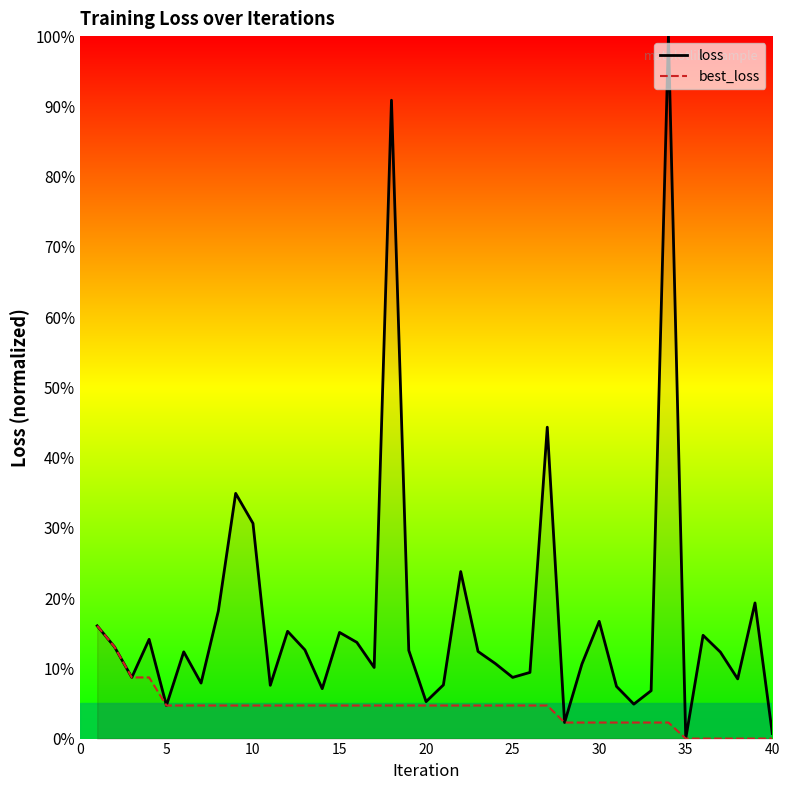

What is the maximum value shown in the chart?

100.0